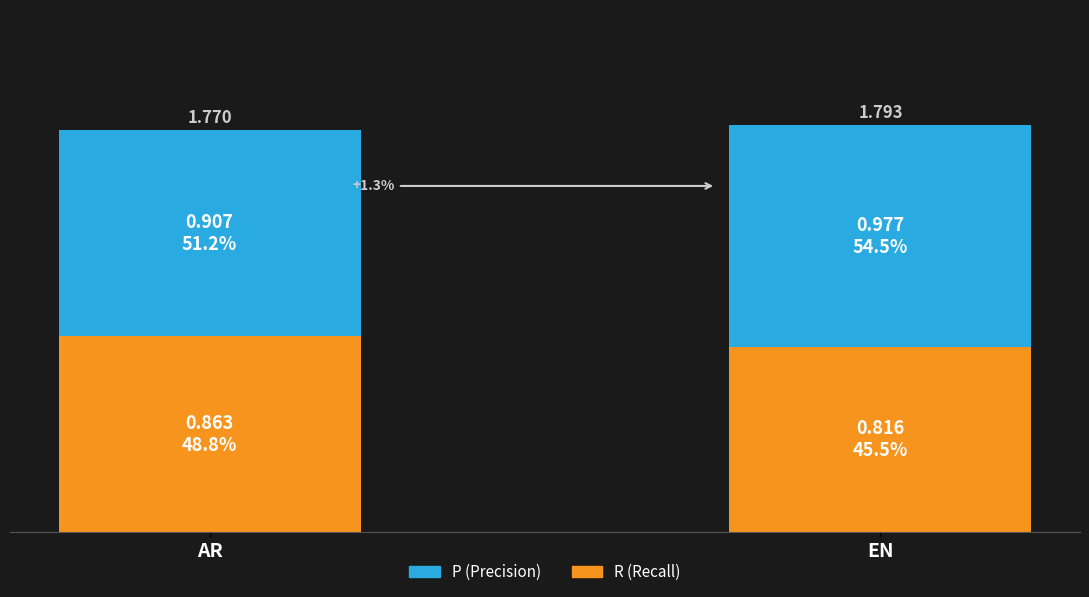

Does the chart contain stacked bars?

Yes